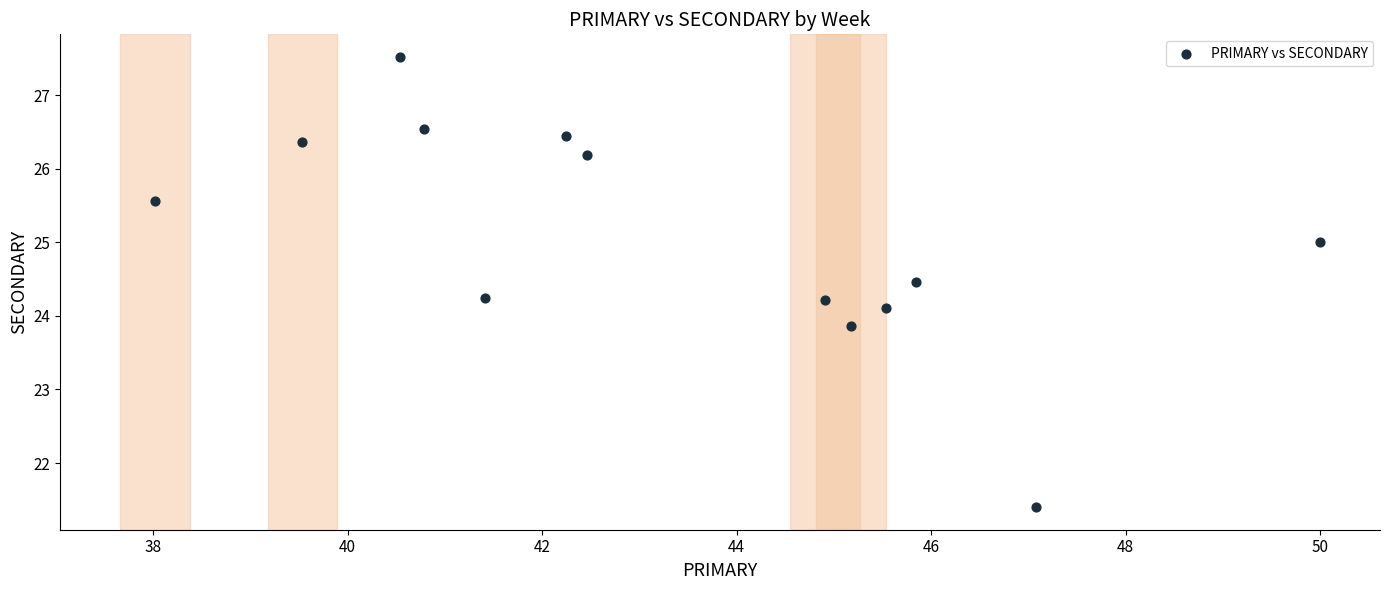

What is the range of Y values (max minus min)?

6.1